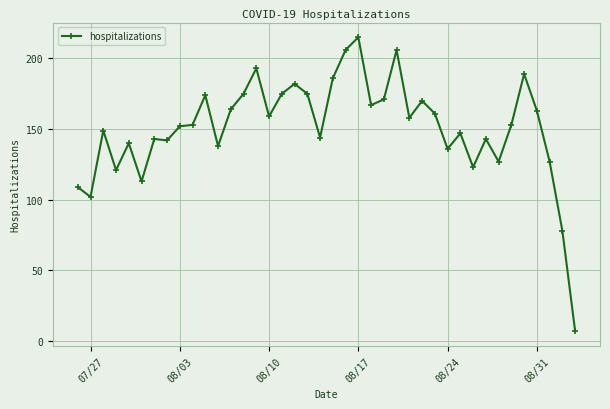

What is the value of the 4th point from the left?

121